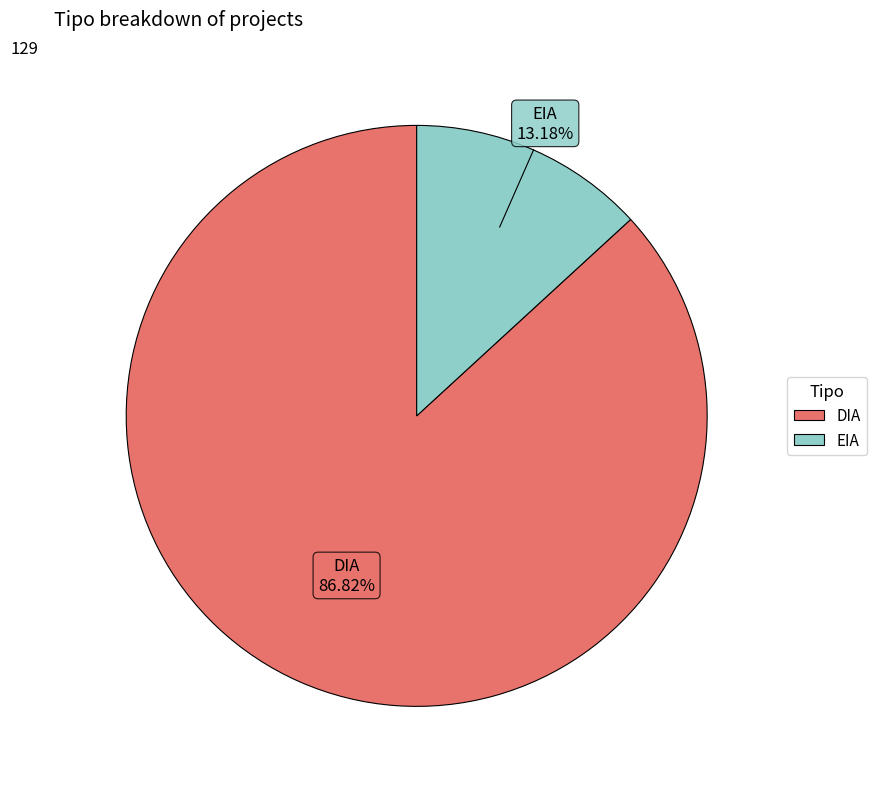

Approximately how many times larger is the value at DIA compared to EIA?

6.6